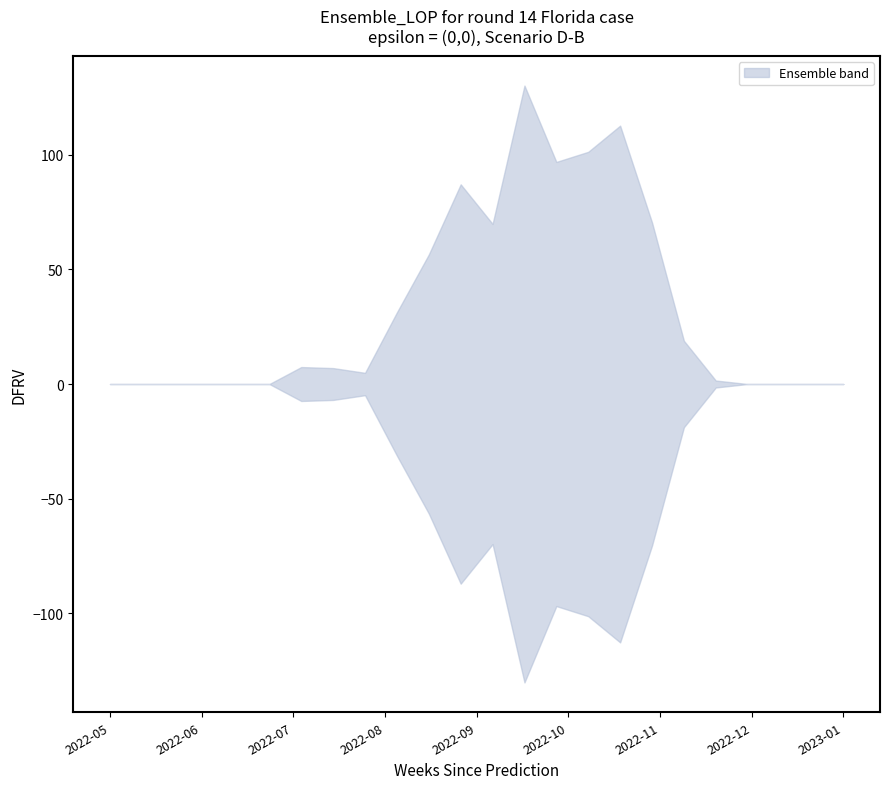

What is the value of the upper point at the 20th from the left?

3.6